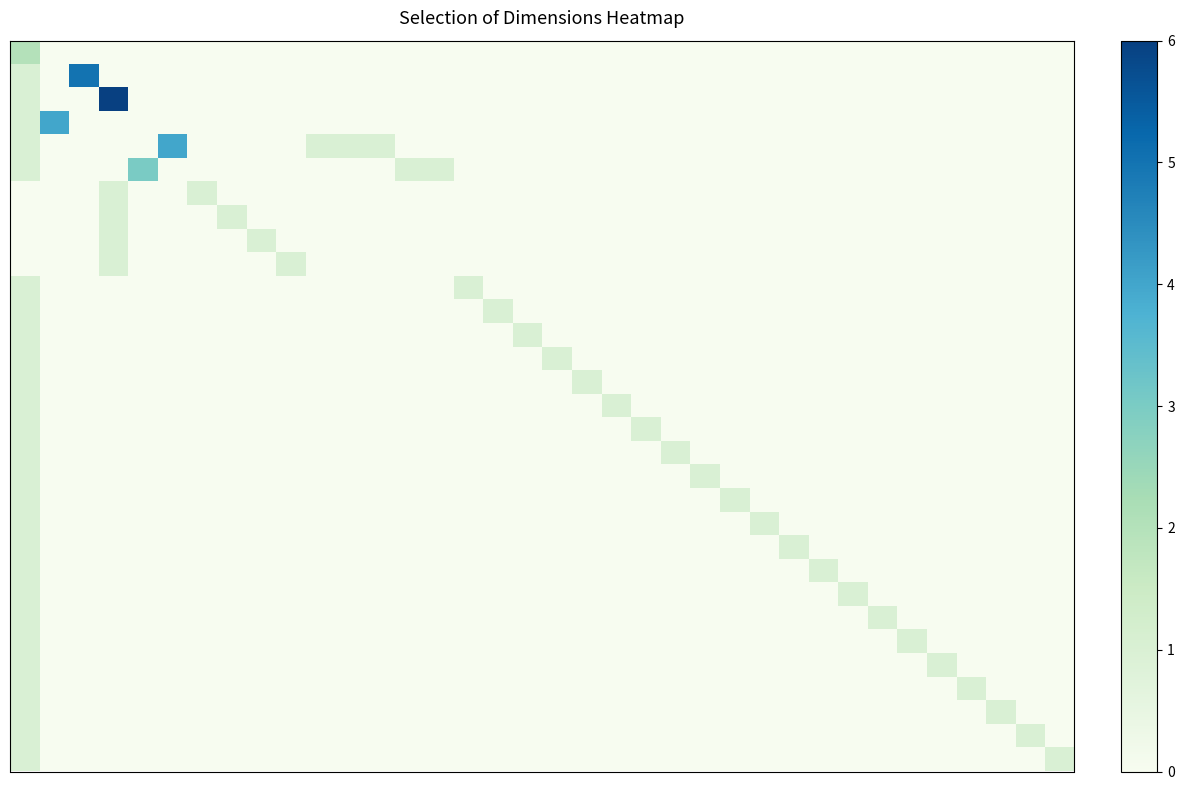

At how many categories does at least one series exceed 4?

2